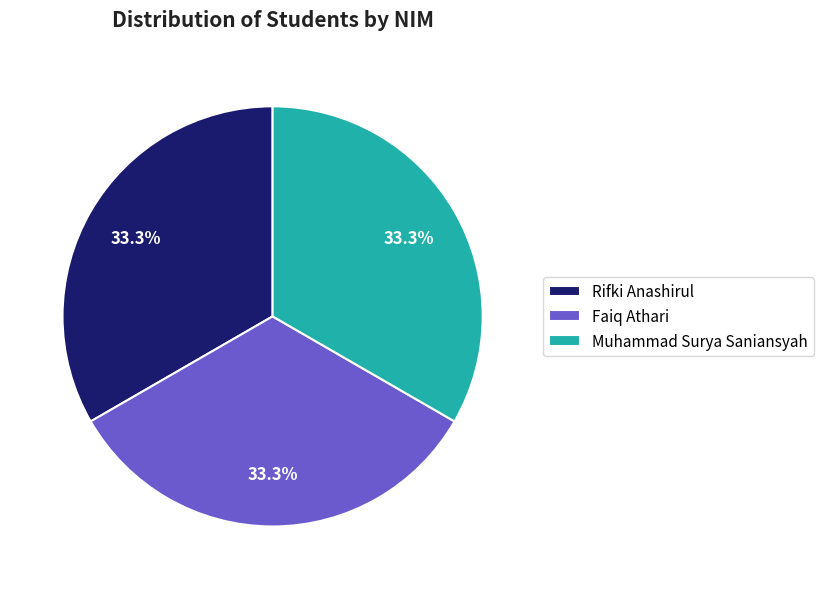

Is it true that Rifki Anashirul is 22% of the pie?

False